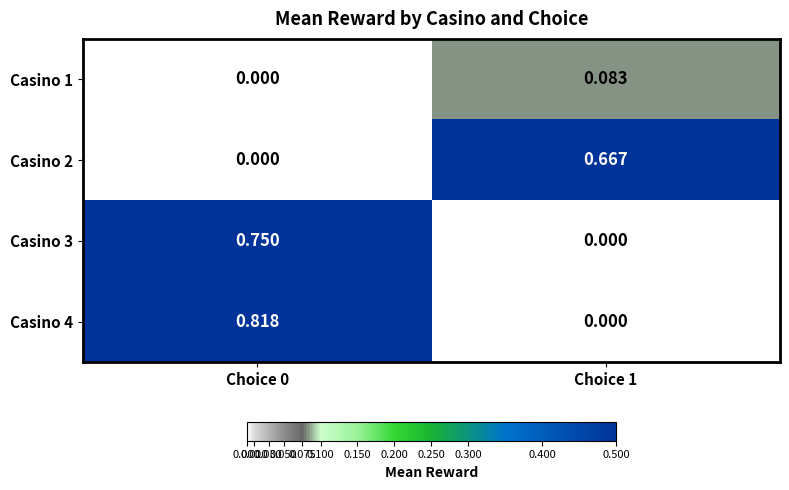

Is the value of Casino 2 at Choice 0 greater than the value of Casino 3 at Choice 0?

No